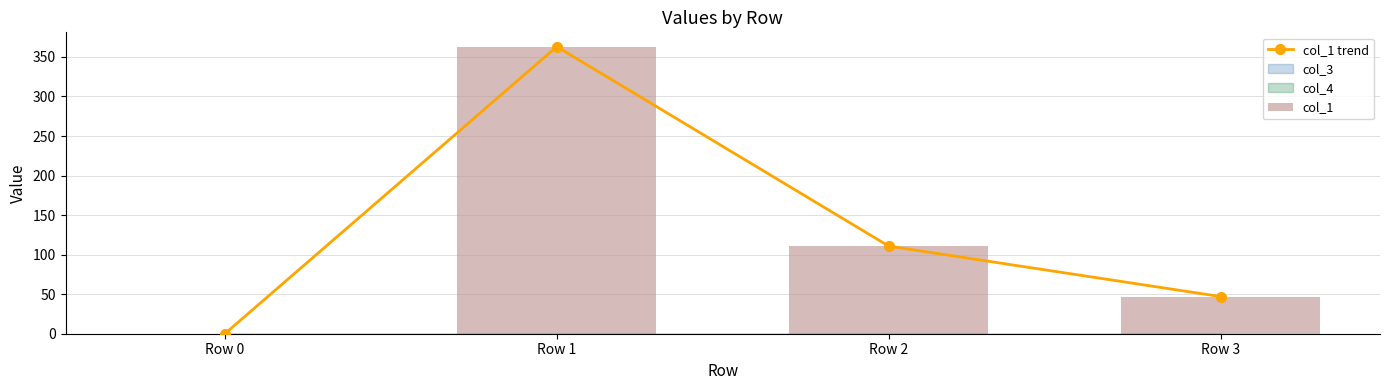

What is the value of the col_1 bar at the 4th from the left?

47.0